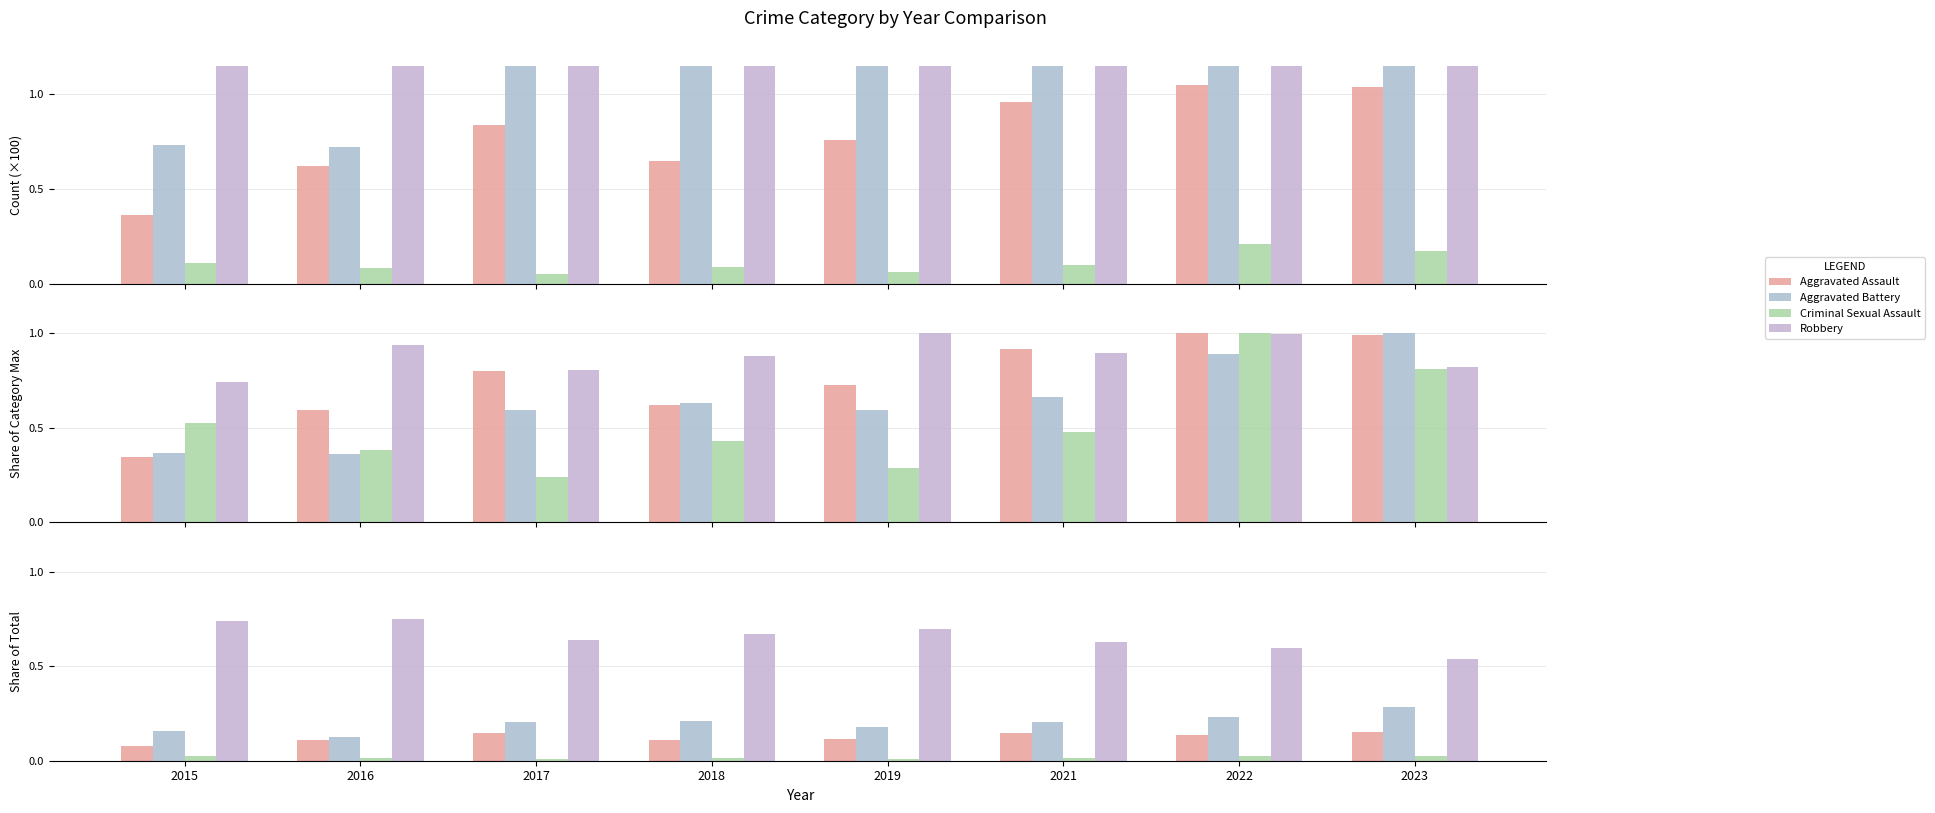

Which category has the highest value in the Criminal Sexual Assault series?

2022